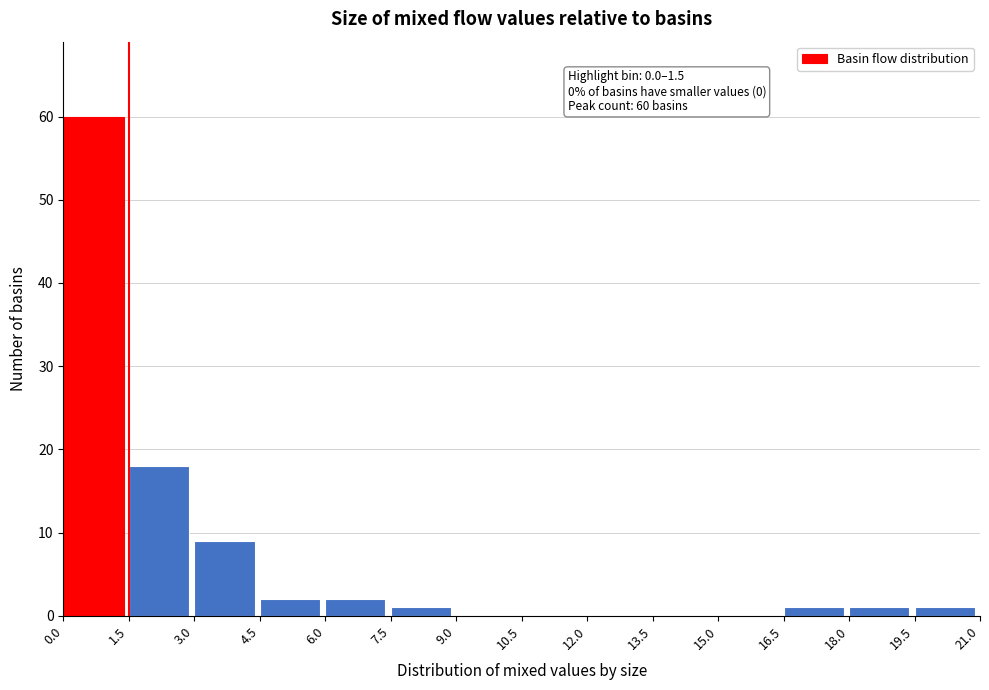

Which range on the x-axis has the tallest bar?

0.0 to 1.5